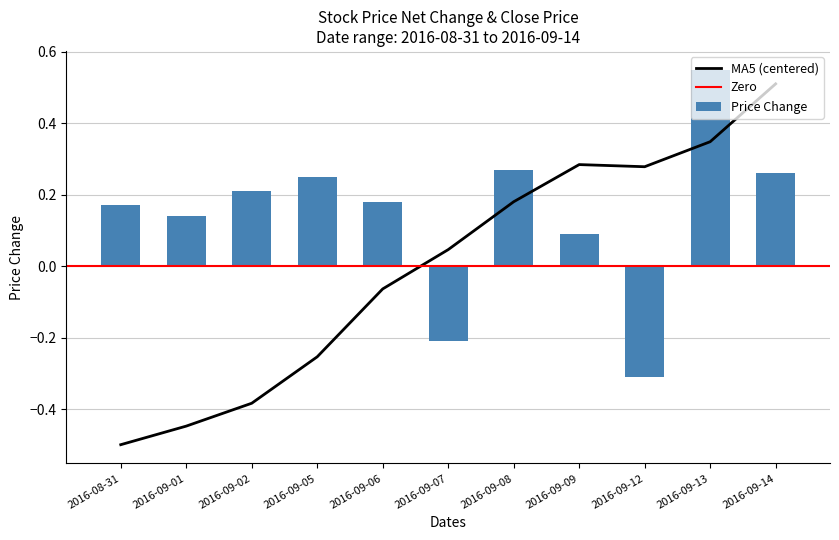

List the labels in order of price_change value, smallest first.

2016-09-12, 2016-09-07, 2016-09-09, 2016-09-01, 2016-08-31, 2016-09-06, 2016-09-02, 2016-09-05, 2016-09-14, 2016-09-08, 2016-09-13